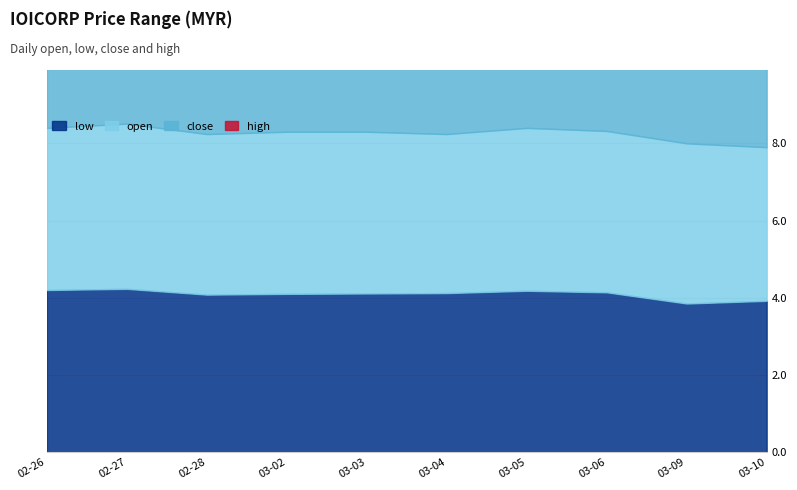

Does the chart have visible grid lines?

Yes